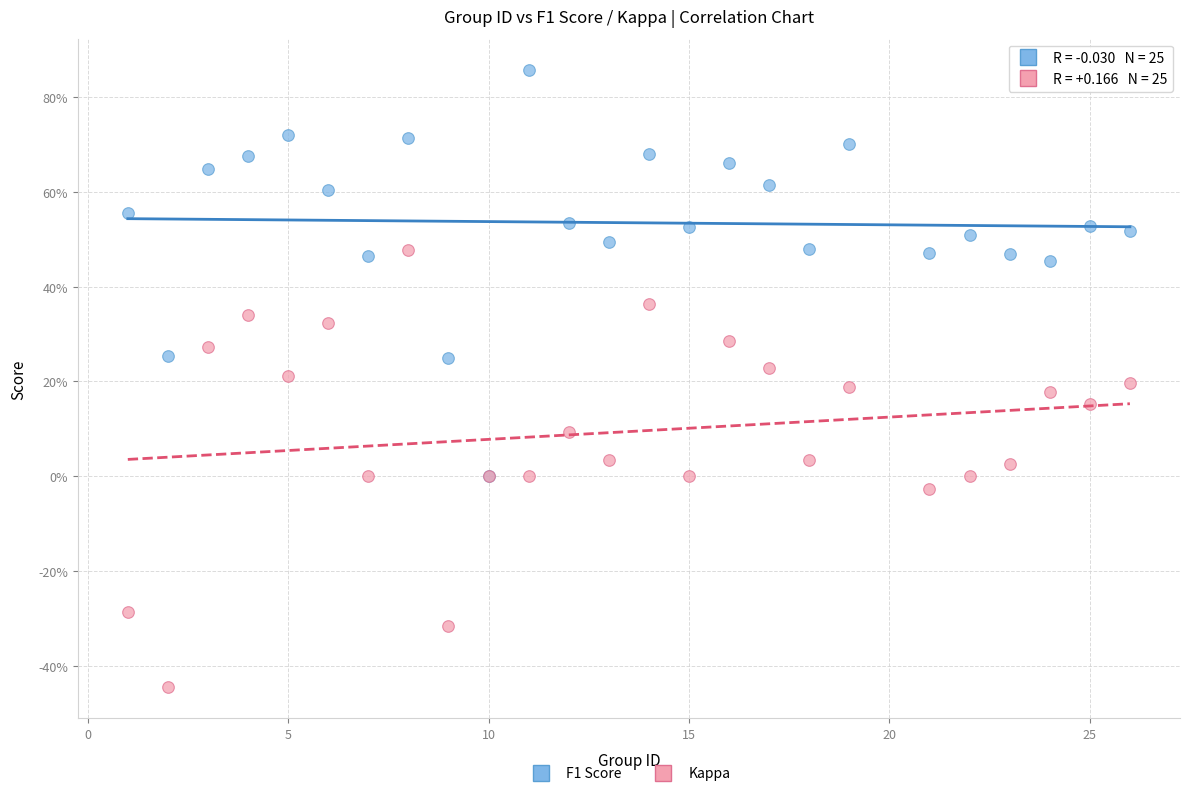

Which series has the widest spread of Y values?

Kappa